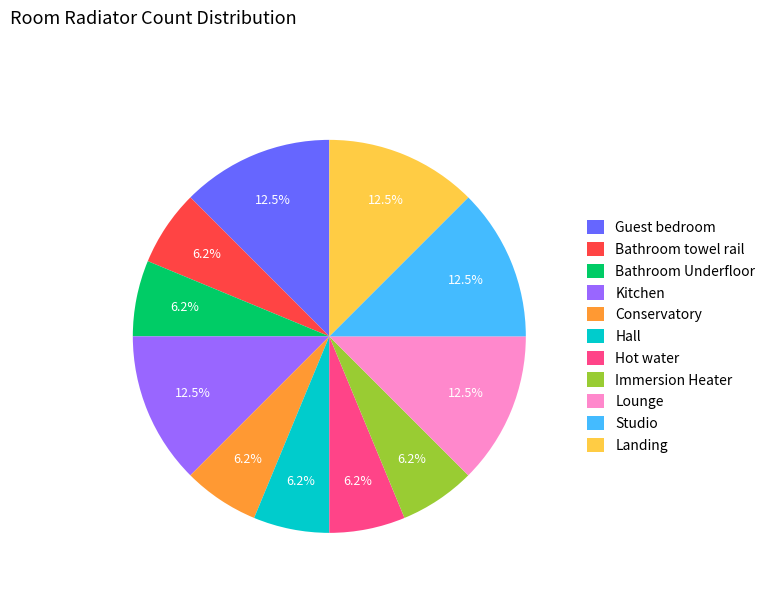

To the nearest percent, what is the difference between the largest and smallest slice percentages?

6%